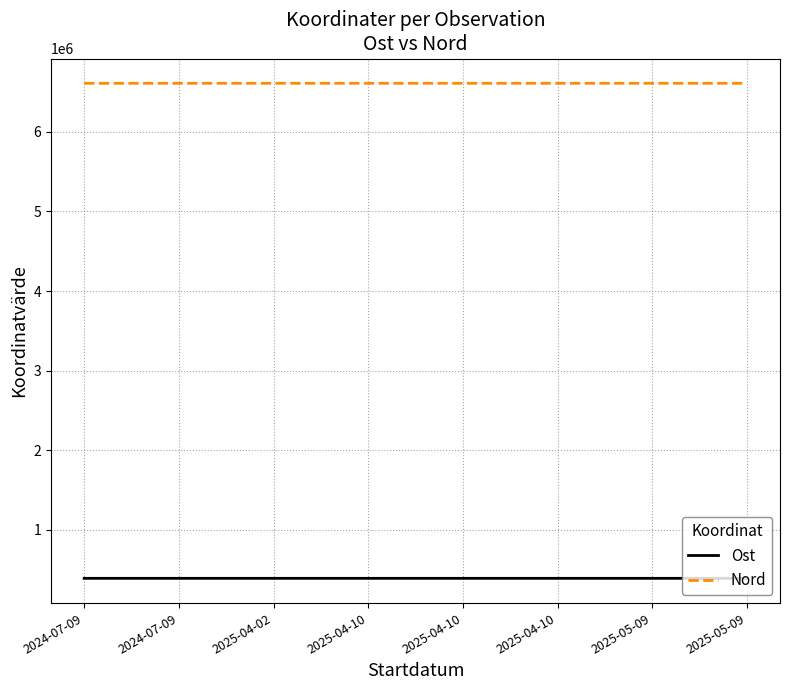

What value does the Ost series have at 2025-05-09?

387965